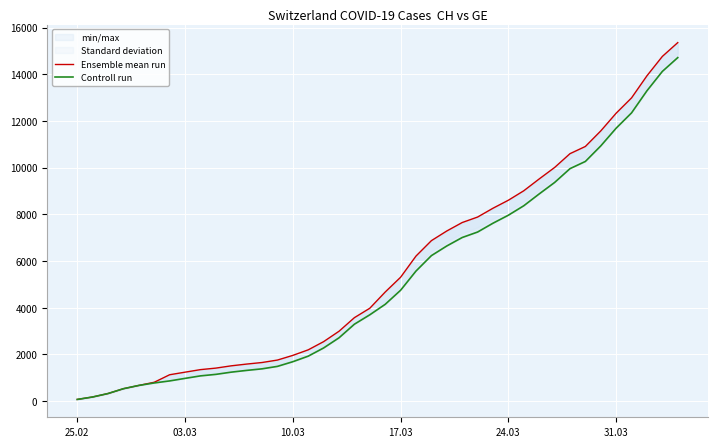

Rank the series by their maximum value, from highest to lowest.

Ensemble mean run, Controll run